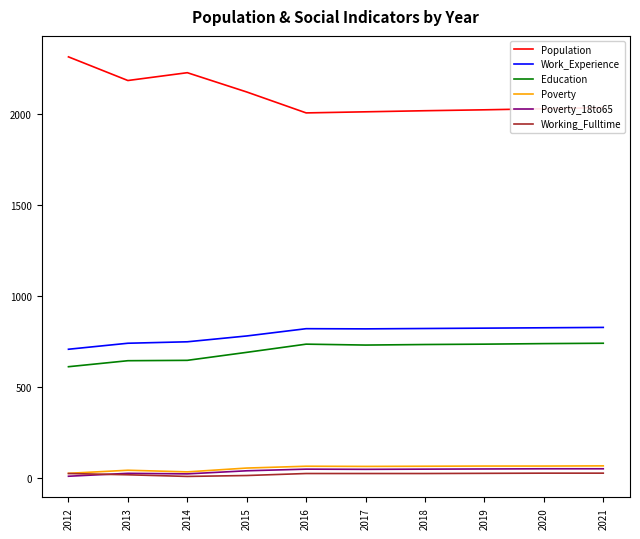

The Working_Fulltime series shows 22 at 2012. True or false?

True